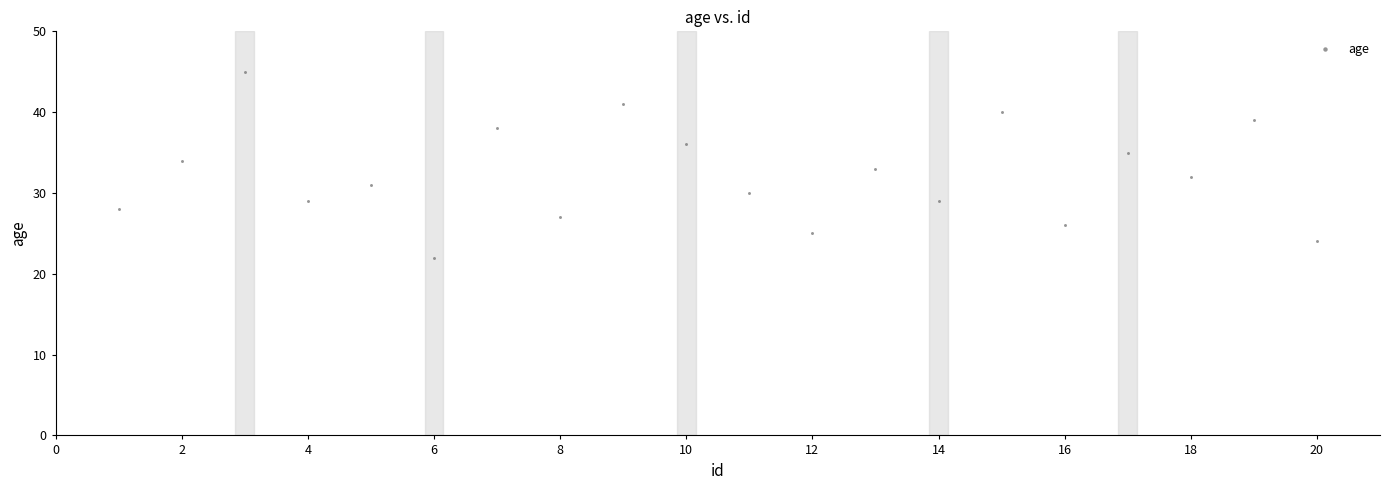

What is the range of X values (max minus min)?

19